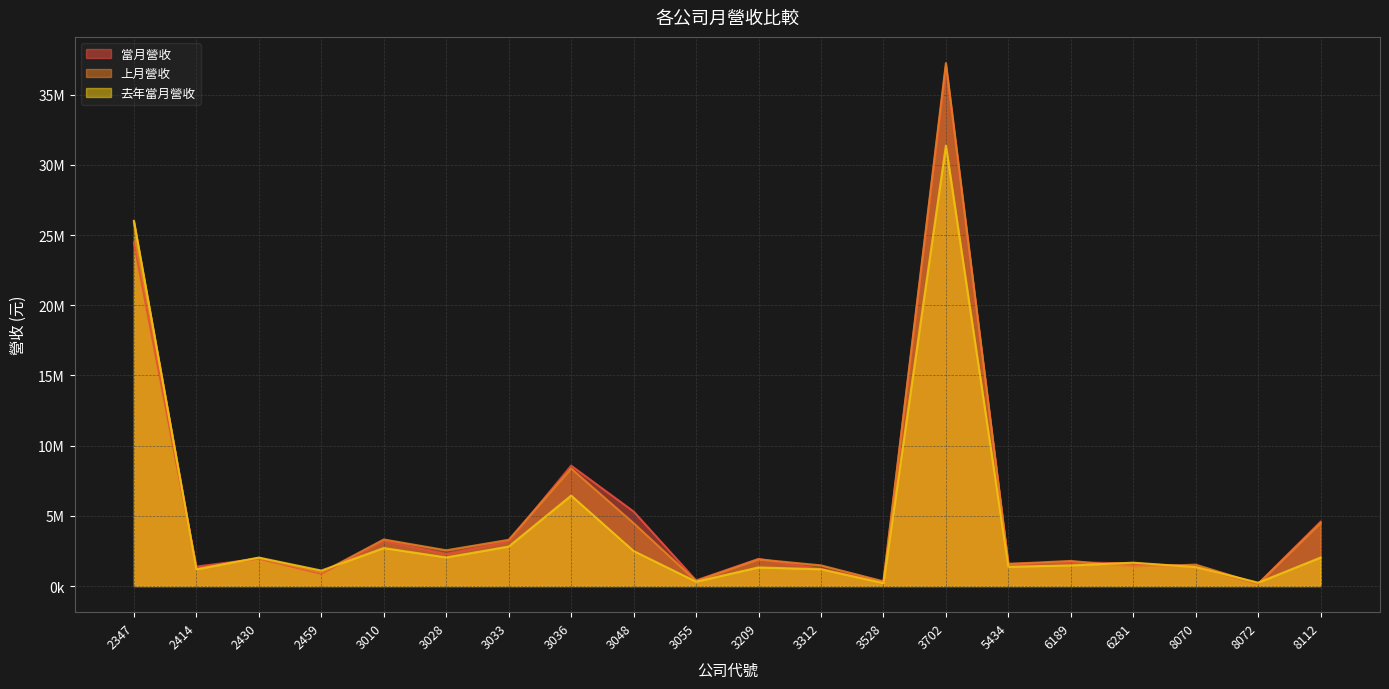

What is the total value across all series at 2347?

76364401